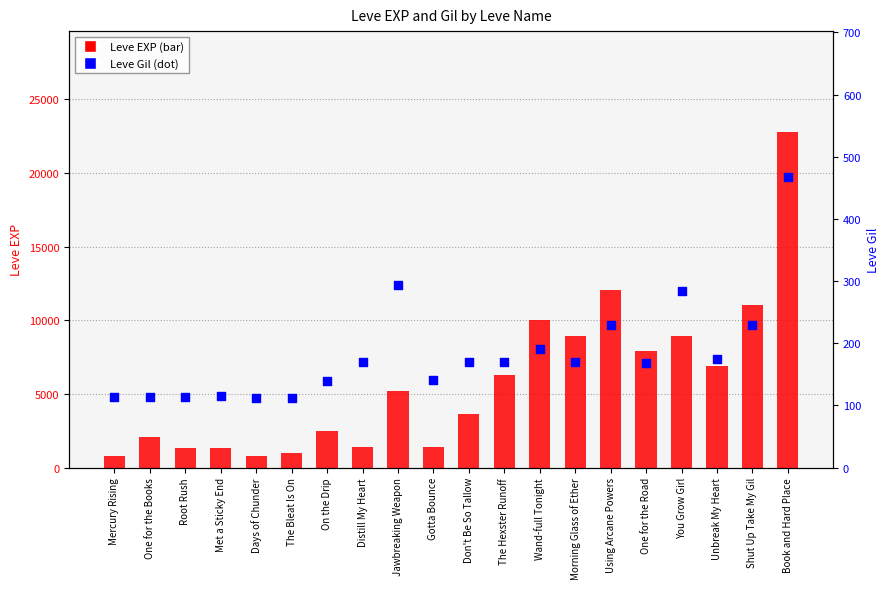

Which series has the largest total across all categories?

Leve EXP